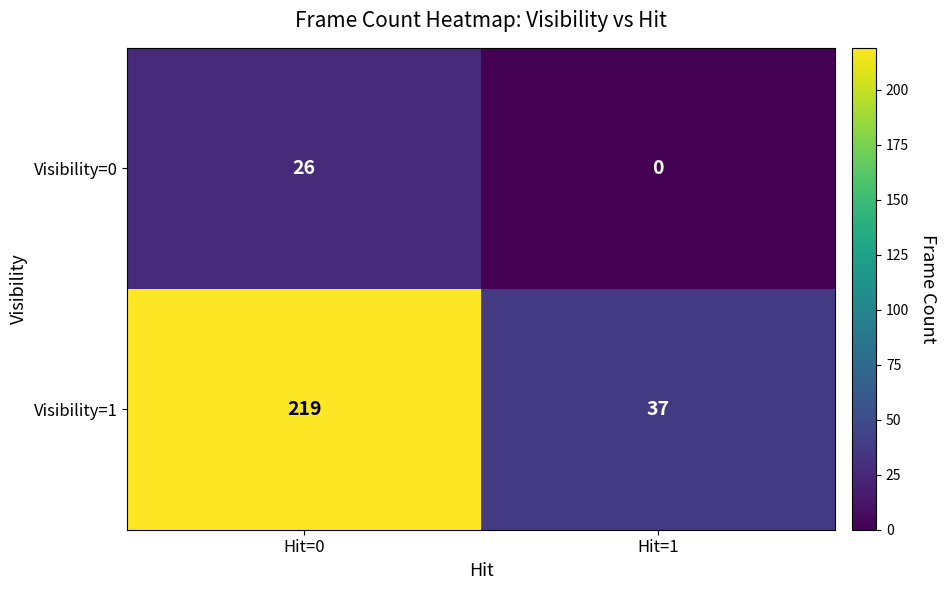

Rank the series at Hit=1 from lowest to highest value.

Visibility=0, Visibility=1